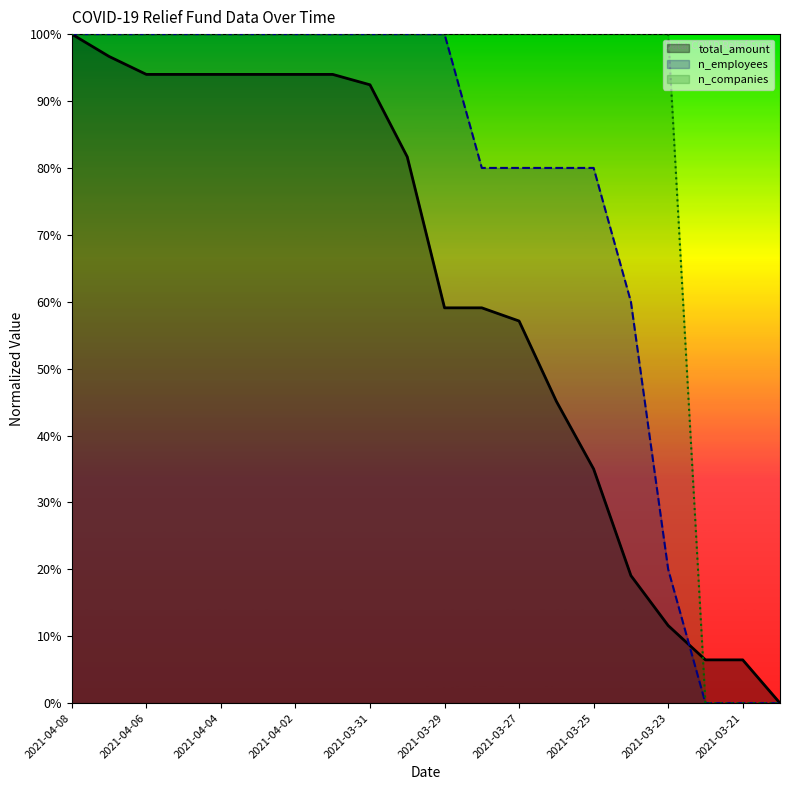

List the series in order of their peak value, lowest first.

total_amount, n_employees, n_companies